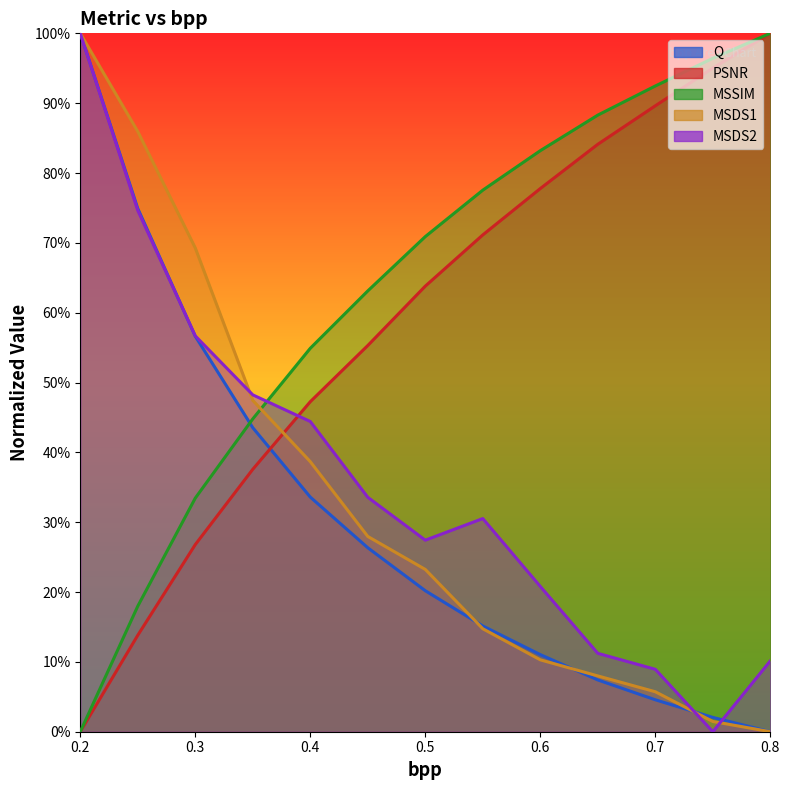

What is the sum of all Q values?

4.0